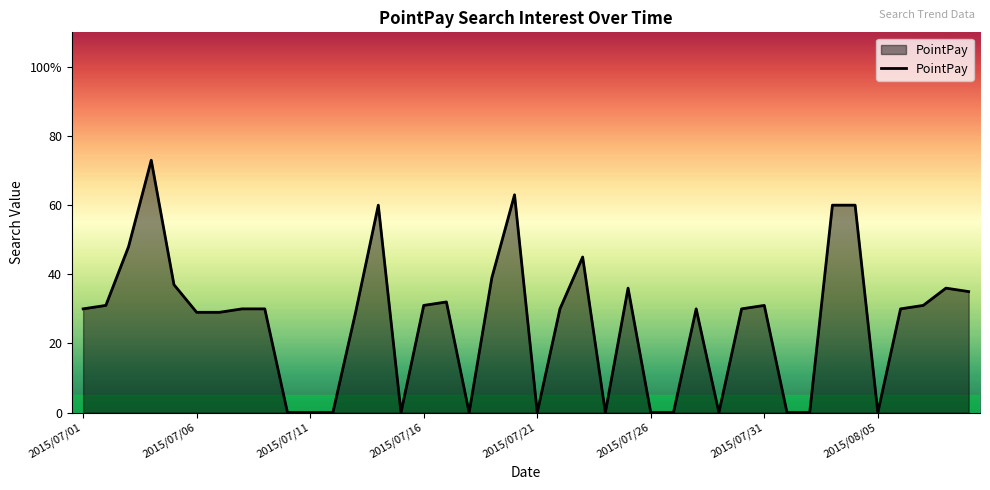

Does the chart have visible grid lines?

No